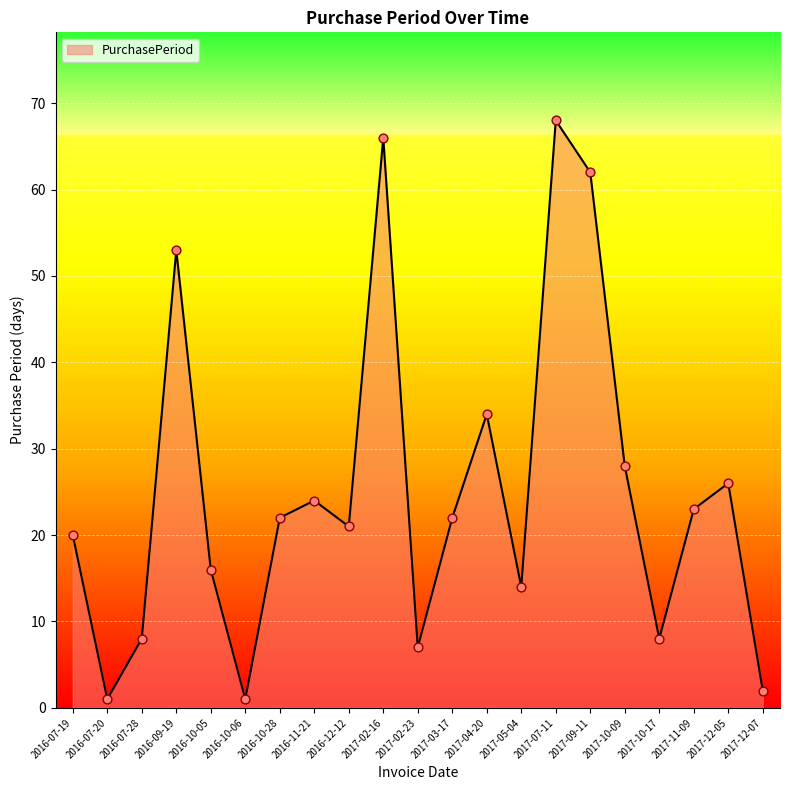

What is the ratio of the value at 2017-02-16 to the value at 2016-10-28?

3.0